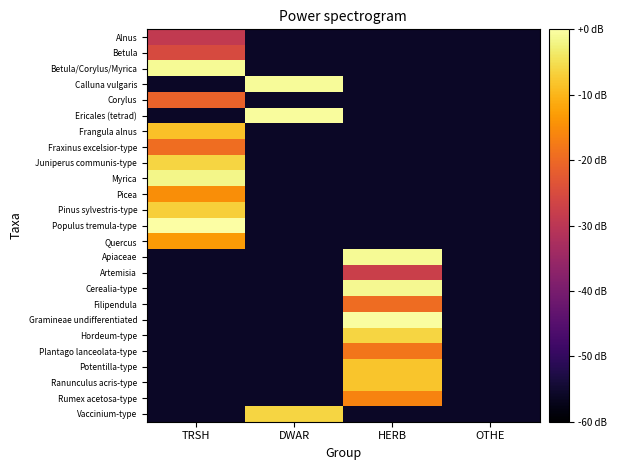

Reading right to left, extract all data points from this chart.

Alnus: OTHE=-56.0	HERB=-56.0	DWAR=-56.0	TRSH=-29.0
Betula: OTHE=-56.0	HERB=-56.0	DWAR=-56.0	TRSH=-25.2
Betula/Corylus/Myrica: OTHE=-56.0	HERB=-56.0	DWAR=-56.0	TRSH=-1.0
Calluna vulgaris: OTHE=-56.0	HERB=-56.0	DWAR=-0.9	TRSH=-56.0
Corylus: OTHE=-56.0	HERB=-56.0	DWAR=-56.0	TRSH=-21.1
Ericales (tetrad): OTHE=-56.0	HERB=-56.0	DWAR=-0.5	TRSH=-56.0
Frangula alnus: OTHE=-56.0	HERB=-56.0	DWAR=-56.0	TRSH=-8.5
Fraxinus excelsior-type: OTHE=-56.0	HERB=-56.0	DWAR=-56.0	TRSH=-19.3
Juniperus communis-type: OTHE=-56.0	HERB=-56.0	DWAR=-56.0	TRSH=-6.3
Myrica: OTHE=-56.0	HERB=-56.0	DWAR=-56.0	TRSH=-1.8
Picea: OTHE=-56.0	HERB=-56.0	DWAR=-56.0	TRSH=-15.0
Pinus sylvestris-type: OTHE=-56.0	HERB=-56.0	DWAR=-56.0	TRSH=-7.0
Populus tremula-type: OTHE=-56.0	HERB=-56.0	DWAR=-56.0	TRSH=0.0
Quercus: OTHE=-56.0	HERB=-56.0	DWAR=-56.0	TRSH=-13.2
Apiaceae: OTHE=-56.0	HERB=-1.1	DWAR=-56.0	TRSH=-56.0
Artemisia: OTHE=-56.0	HERB=-27.5	DWAR=-56.0	TRSH=-56.0
Cerealia-type: OTHE=-56.0	HERB=-1.2	DWAR=-56.0	TRSH=-56.0
Filipendula: OTHE=-56.0	HERB=-19.5	DWAR=-56.0	TRSH=-56.0
Gramineae undifferentiated: OTHE=-56.0	HERB=-0.4	DWAR=-56.0	TRSH=-56.0
Hordeum-type: OTHE=-56.0	HERB=-6.2	DWAR=-56.0	TRSH=-56.0
Plantago lanceolata-type: OTHE=-56.0	HERB=-18.2	DWAR=-56.0	TRSH=-56.0
Potentilla-type: OTHE=-56.0	HERB=-8.0	DWAR=-56.0	TRSH=-56.0
Ranunculus acris-type: OTHE=-56.0	HERB=-8.0	DWAR=-56.0	TRSH=-56.0
Rumex acetosa-type: OTHE=-56.0	HERB=-16.2	DWAR=-56.0	TRSH=-56.0
Vaccinium-type: OTHE=-56.0	HERB=-56.0	DWAR=-6.3	TRSH=-56.0